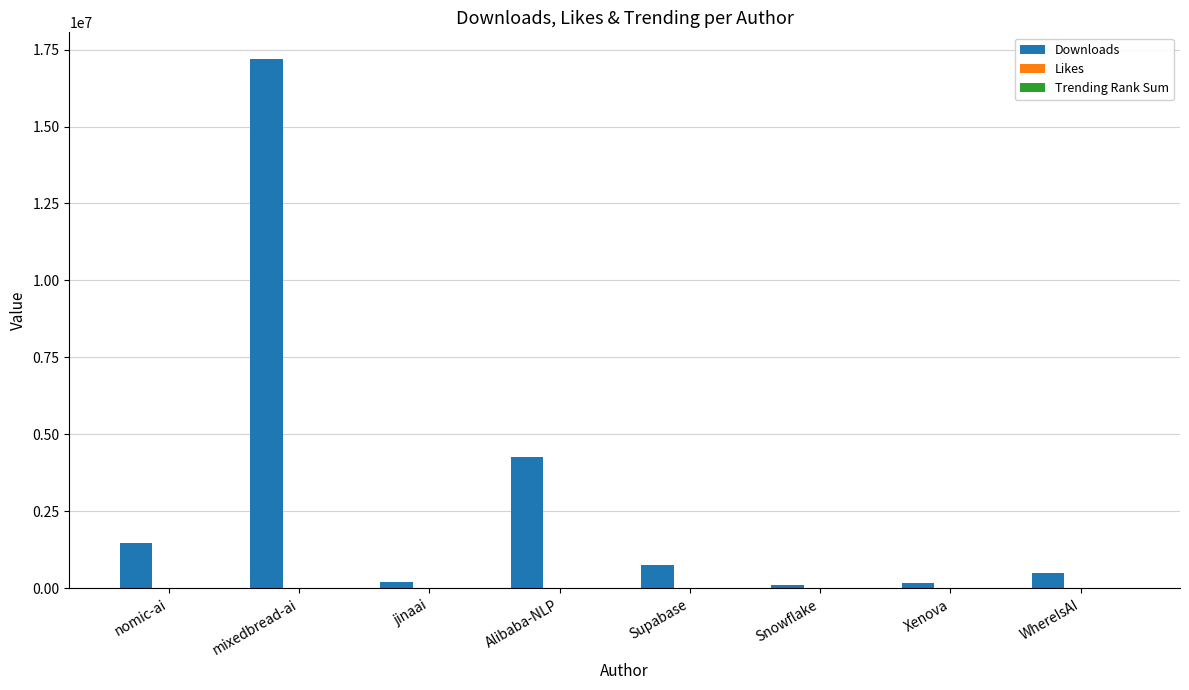

Count the number of data series in this chart.

3